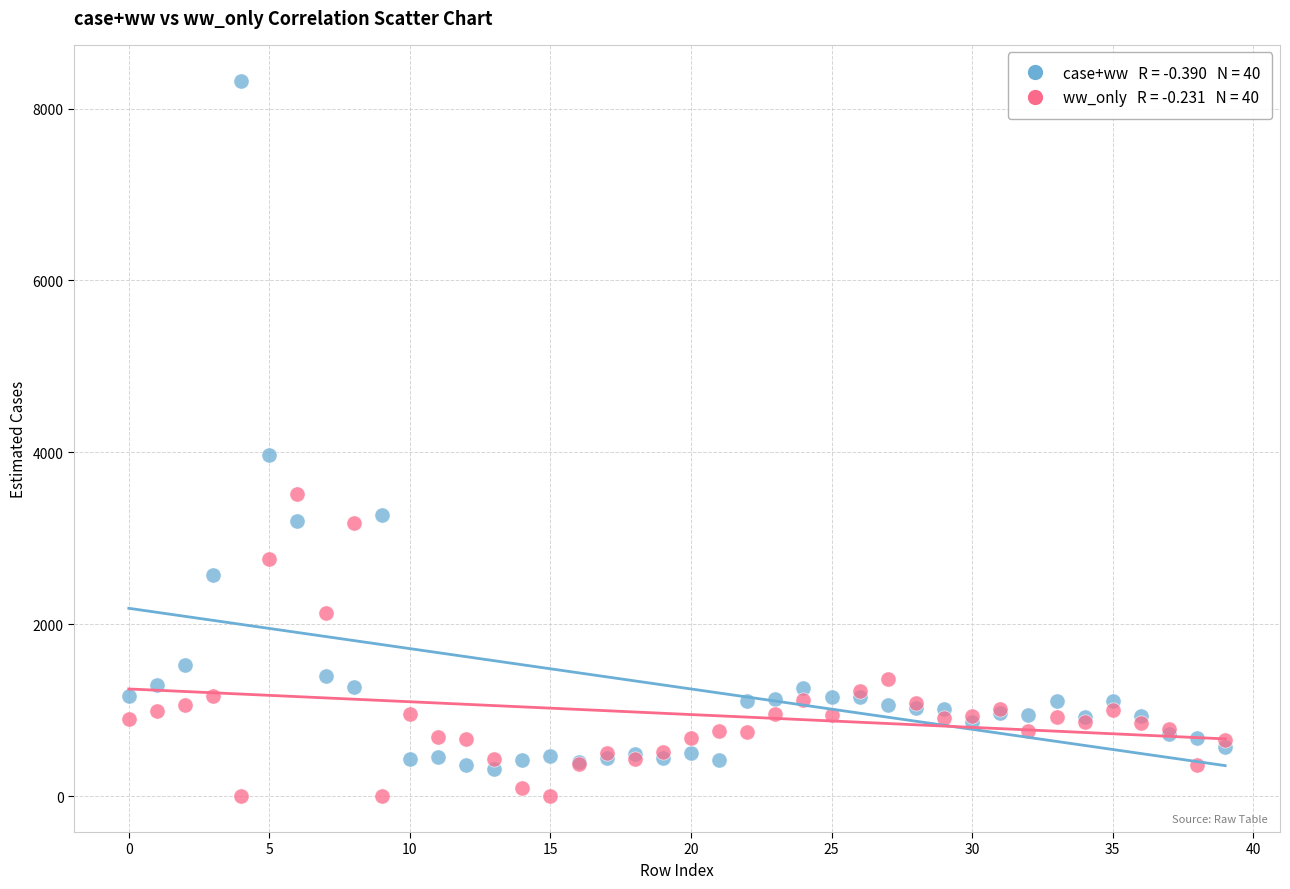

Across all series, what Y value is closest to 4162?

3967.2